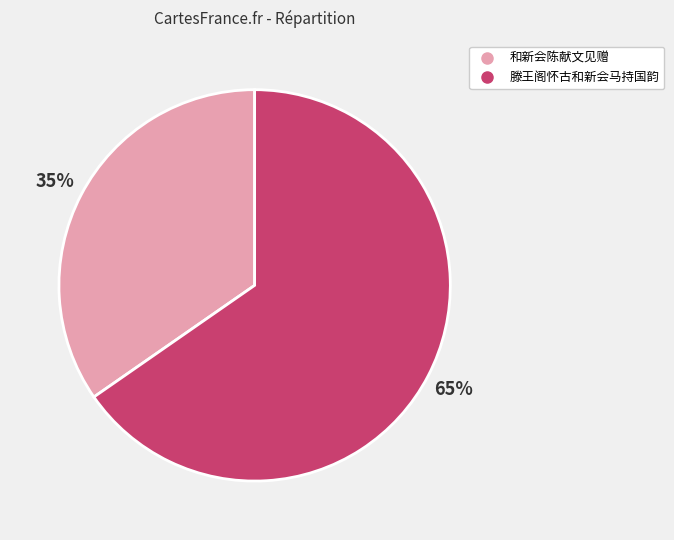

To the nearest percent, what is the combined percentage of 和新会陈献文见赠 and 滕王阁怀古和新会马持国韵?

100%